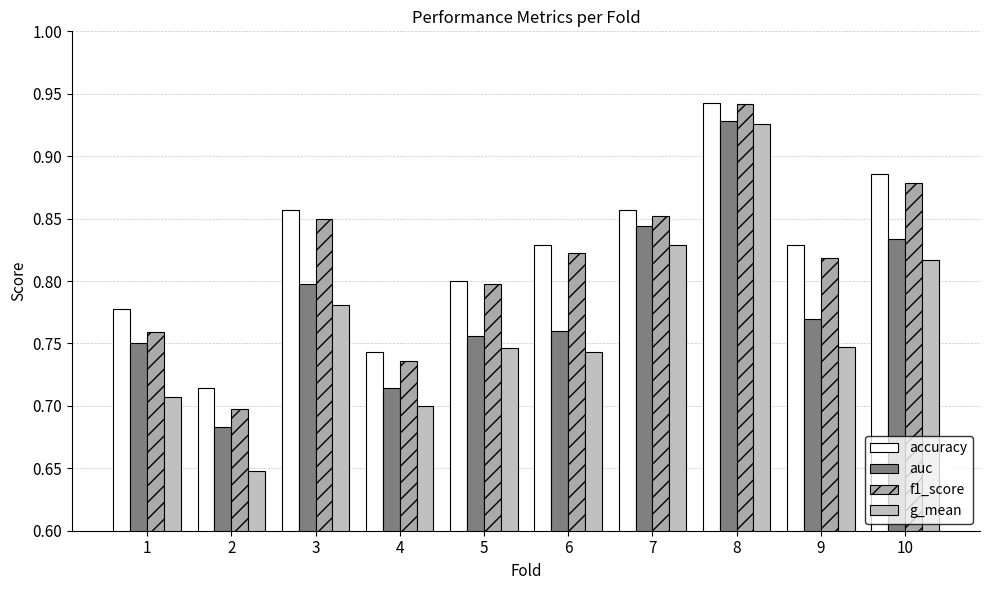

How many groups of bars are there?

10